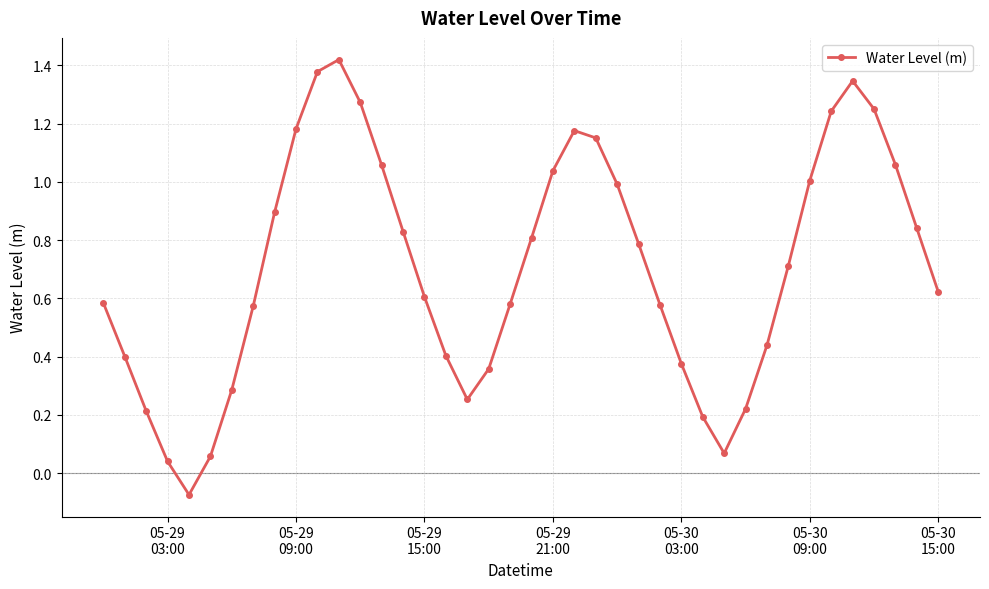

How many interior local peaks (higher than both neighbors) does the data have?

3